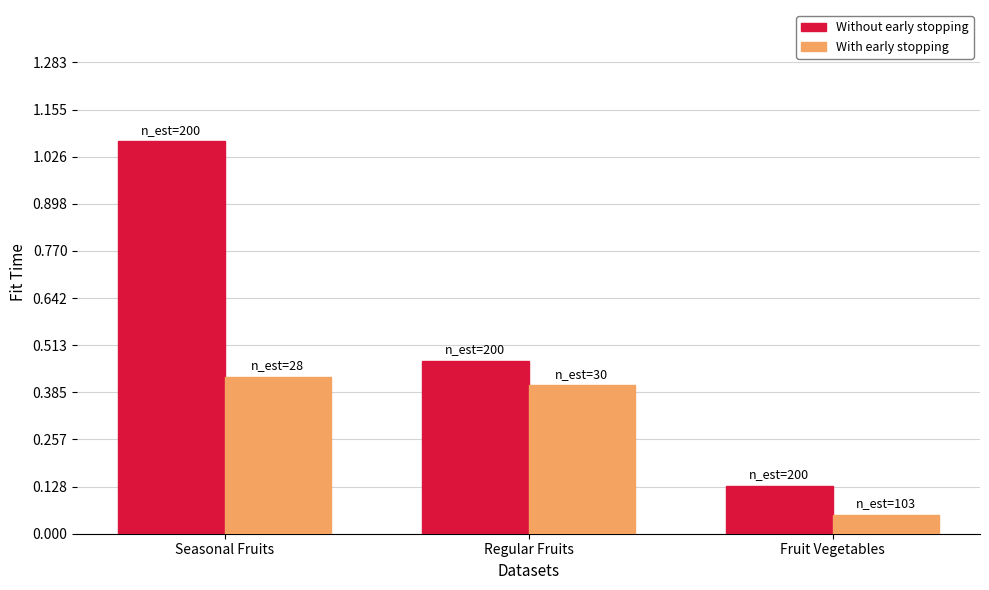

What are all the series names shown in the legend?

Without early stopping, With early stopping